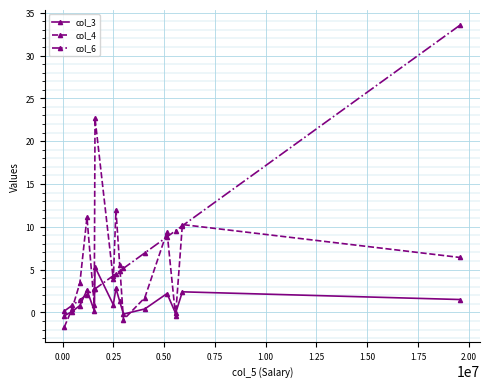

Which series has the largest range (max minus min)?

col_6